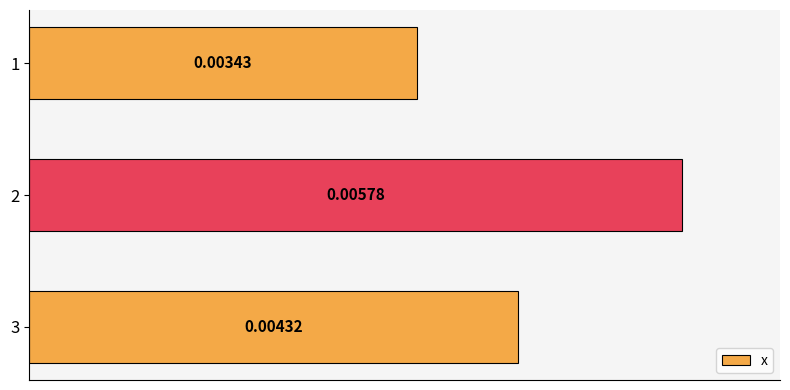

Rank the categories by value from lowest to highest.

1, 3, 2